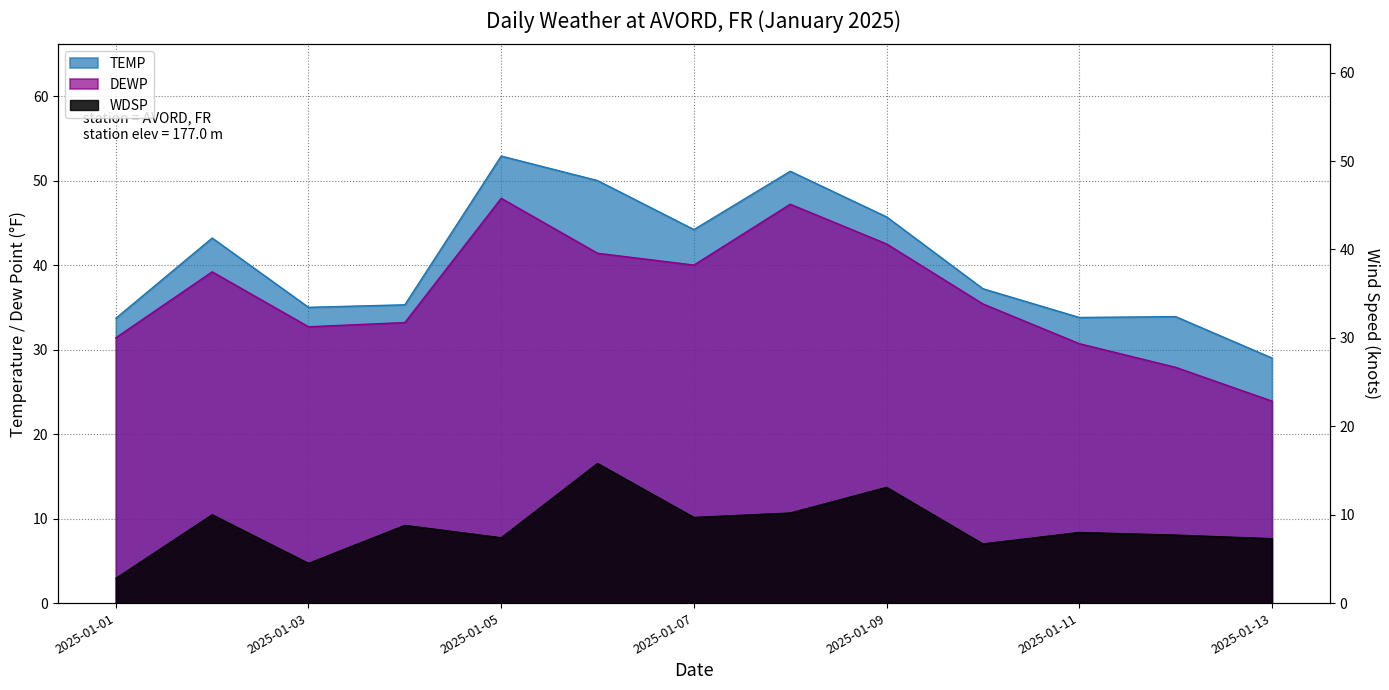

At which label is WDSP closest to 9?

2025-01-04